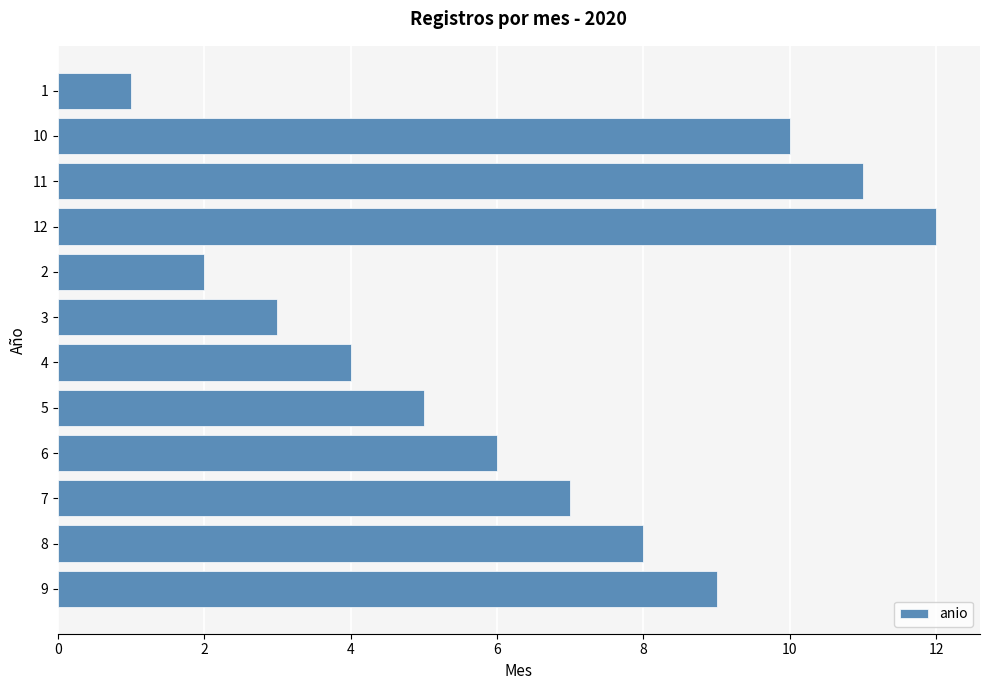

What is the difference between the values at 11 and 8?

3